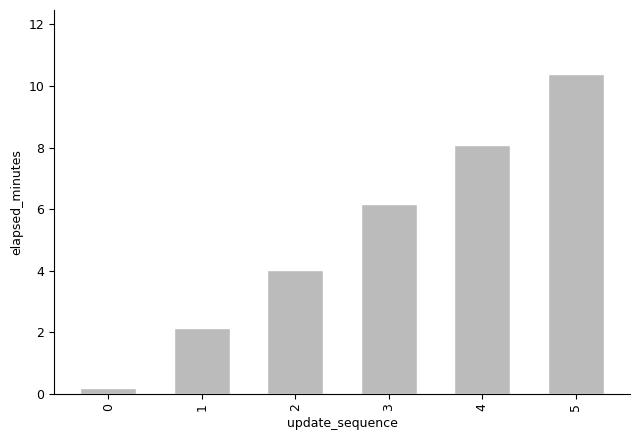

What is the sum of the values at 5 and 4?

18.5